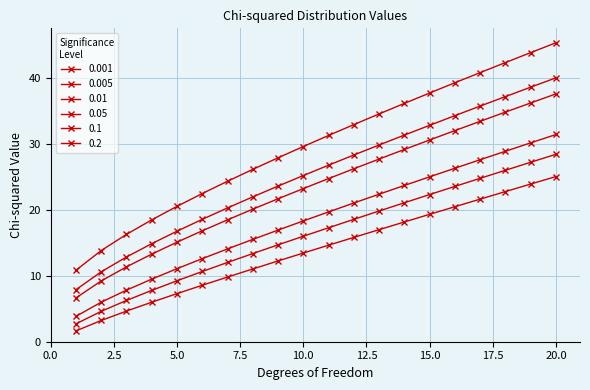

Is this an area chart (filled region under the line)?

No